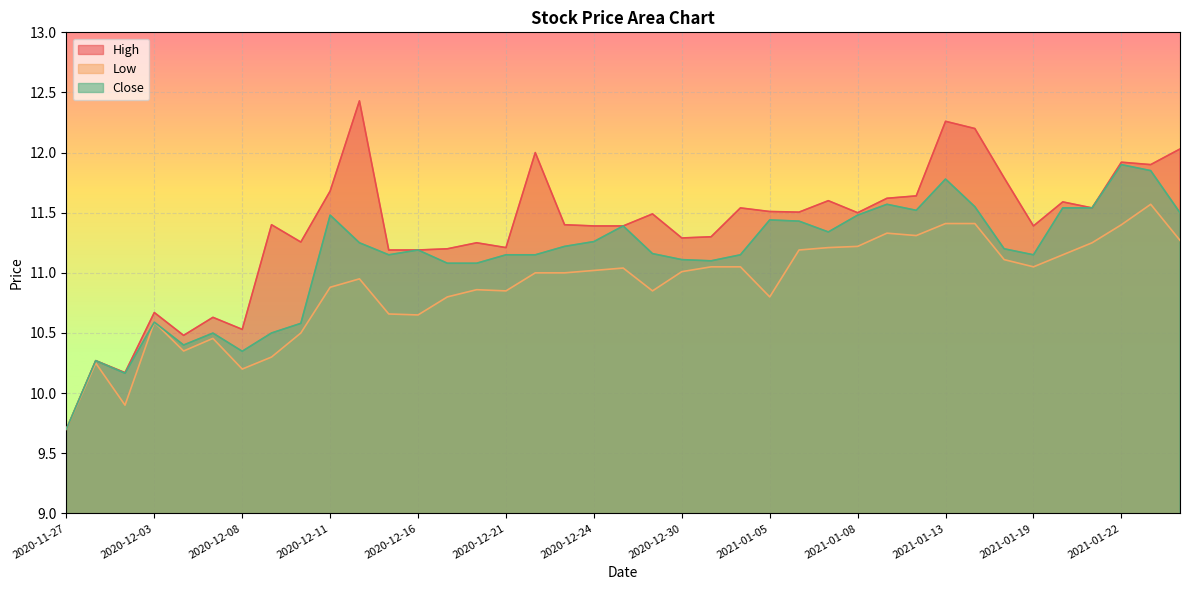

What is the label of the 31st point from the right?

2020-12-10